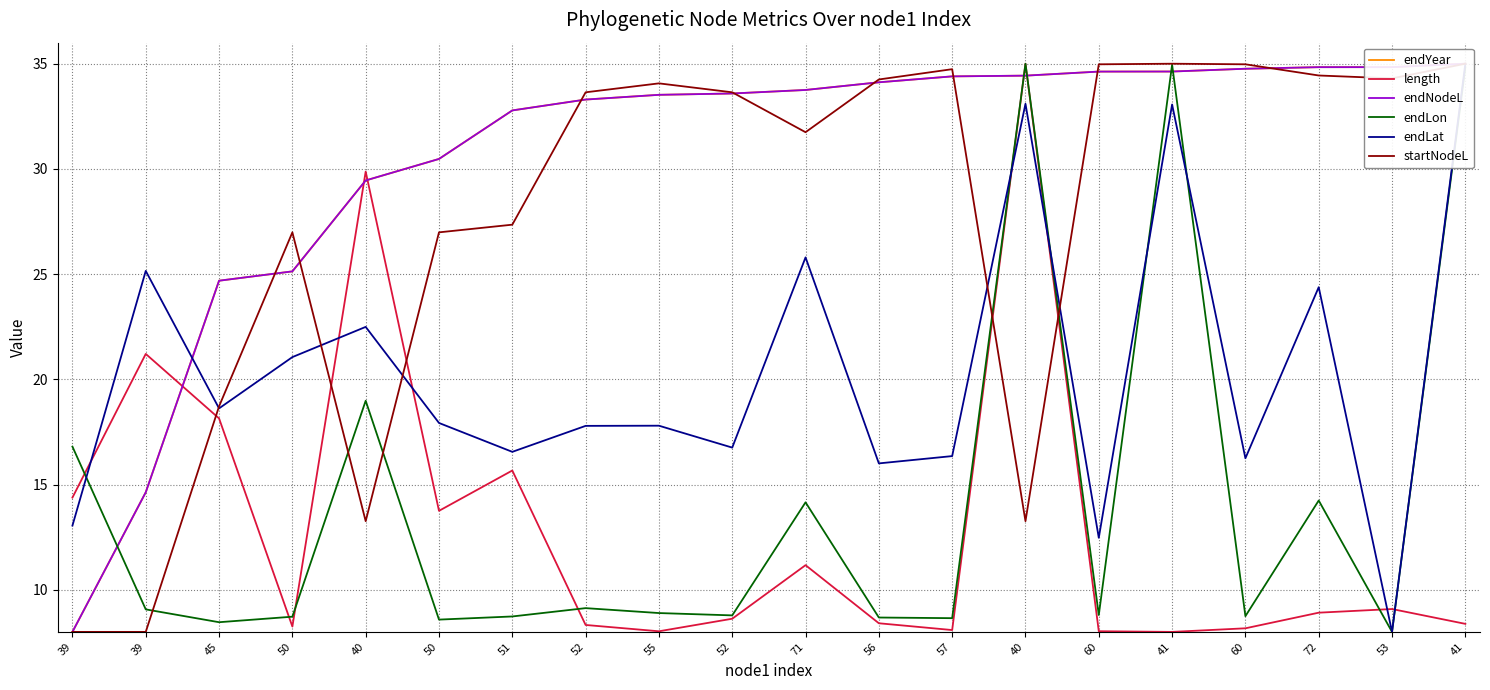

What is the difference between the maximum and minimum values in the endLat series?

27.0